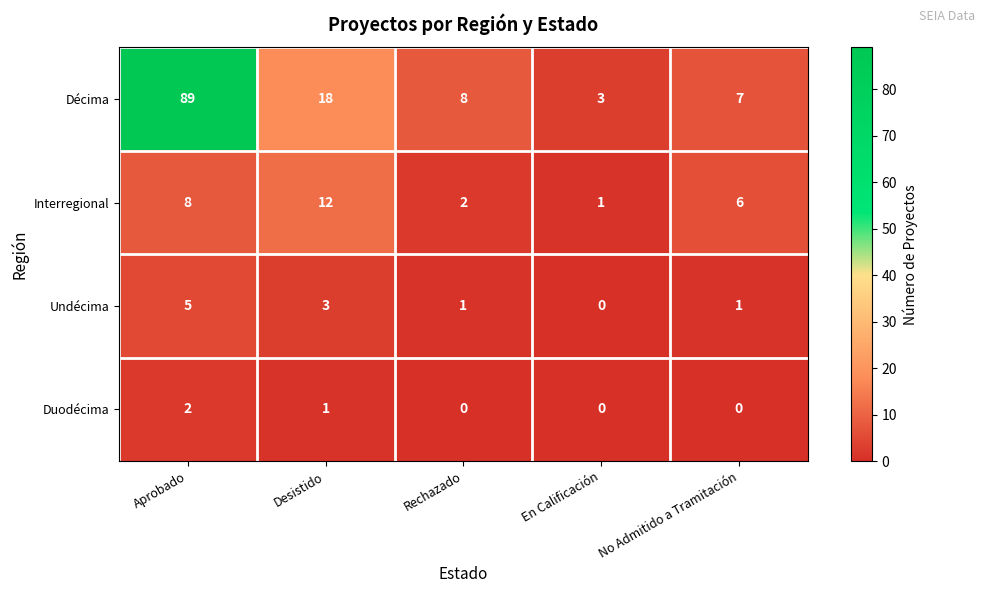

What is the spread (max minus min) of values at Desistido?

17